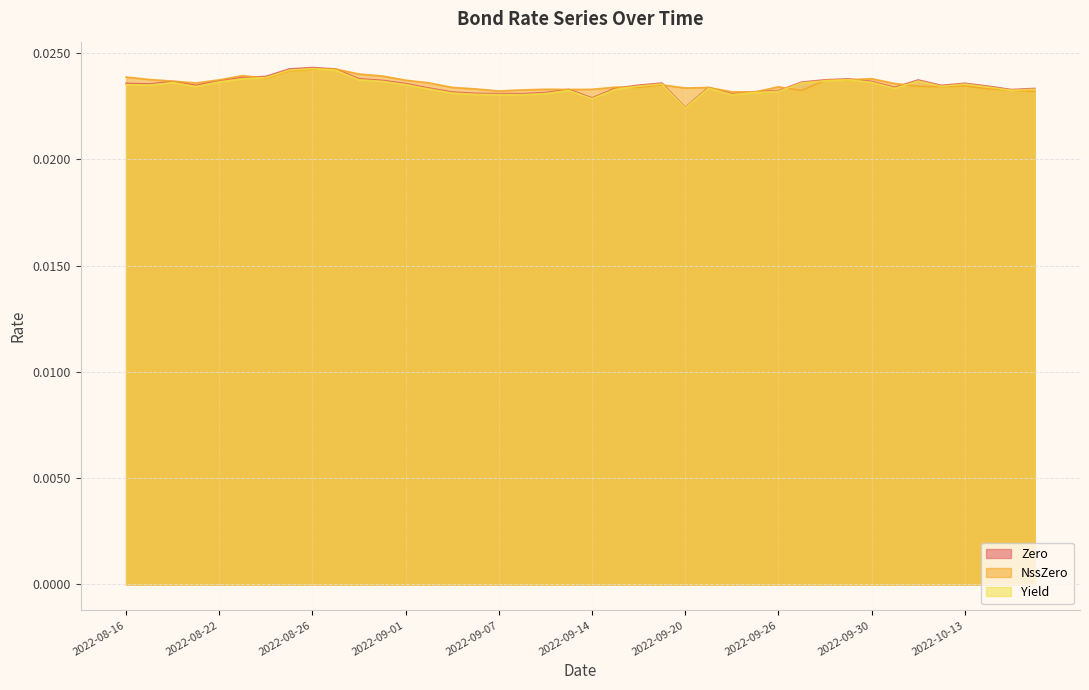

In Yield, how many points are lower than both neighbors (excluding endpoints)?

8